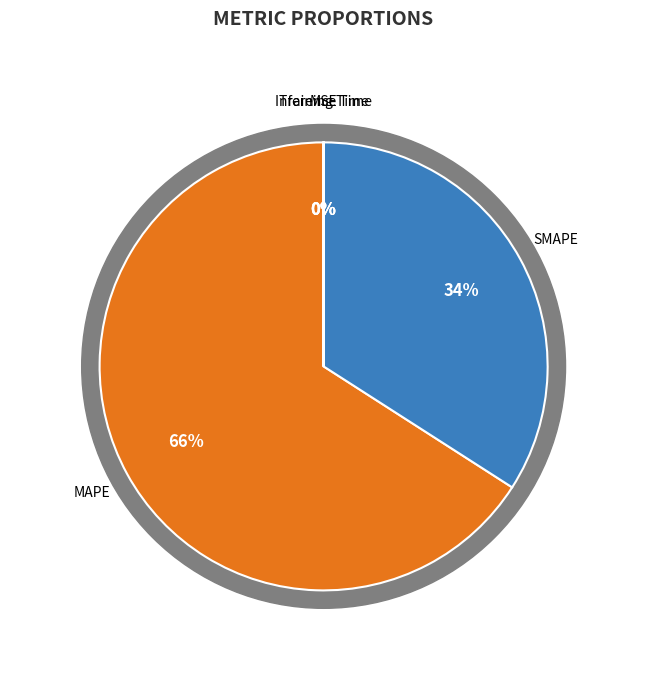

To the nearest percent, what is the difference between the largest and smallest slice percentages?

66%